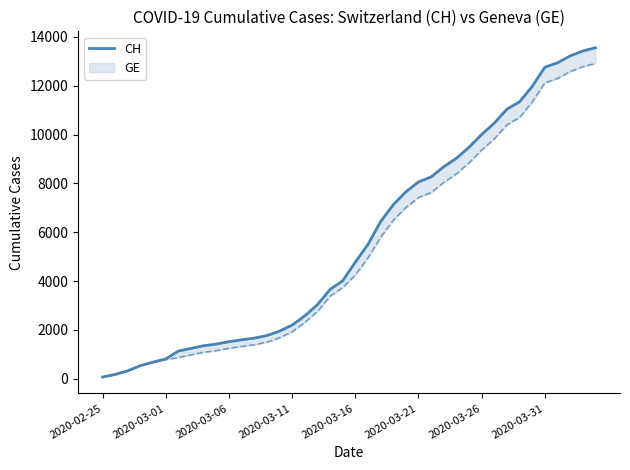

What is the difference between the maximum and minimum values?

13480